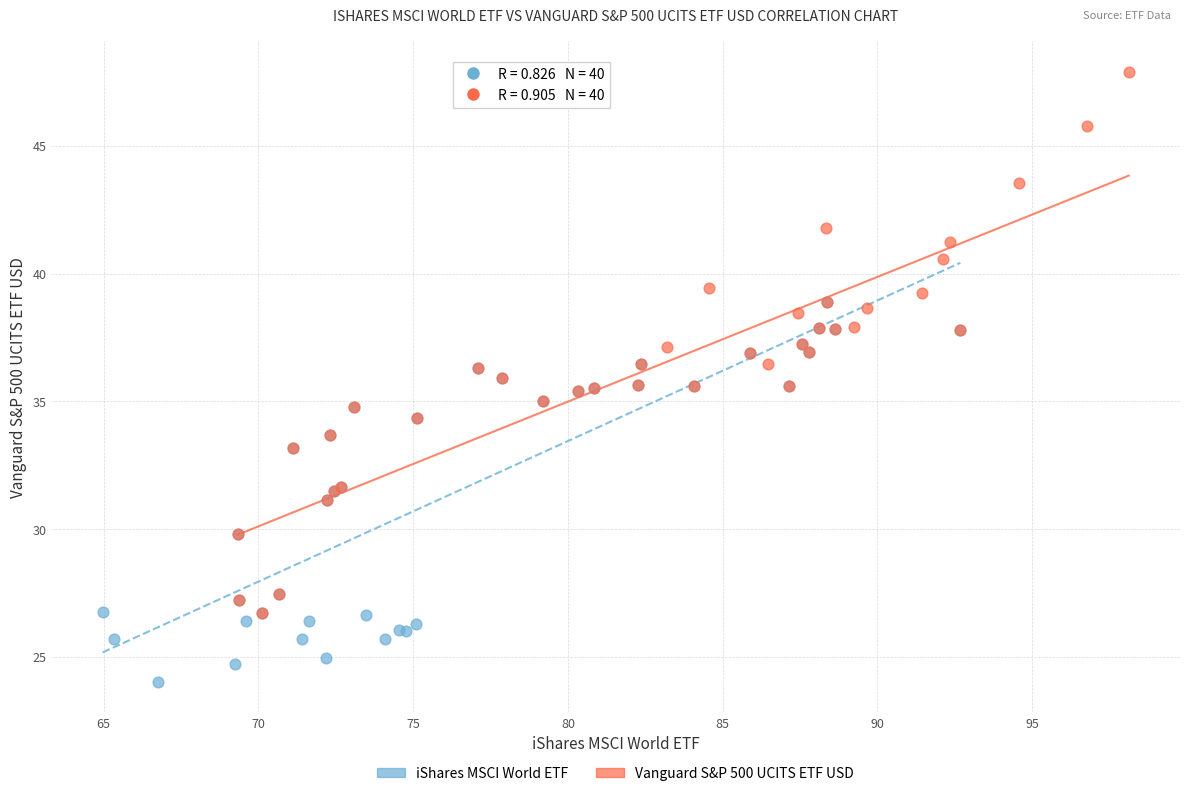

Which series contains the highest Y value?

Vanguard S&P 500 UCITS ETF USD